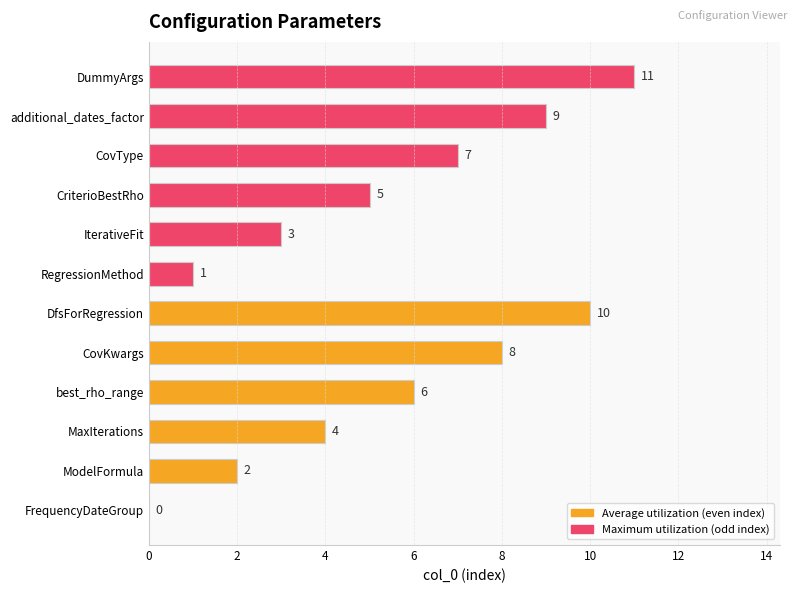

Is it true that Maximum utilization equals 8 at CriterioBestRho?

False